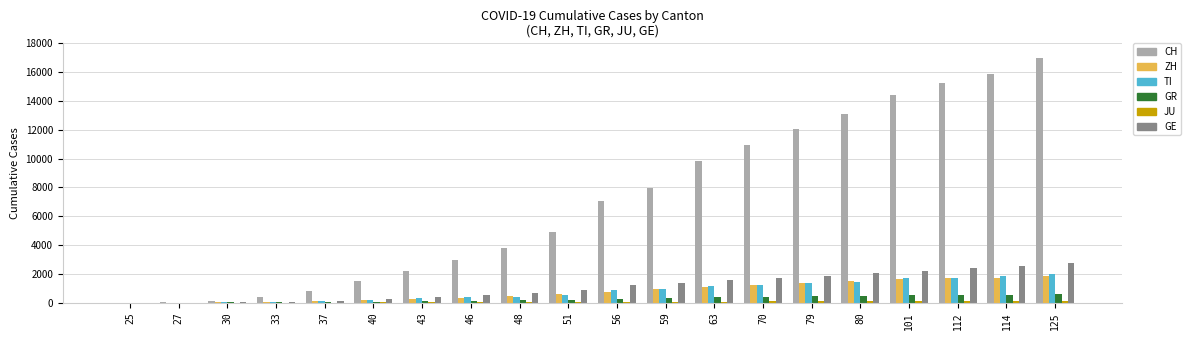

The value of GE at 70 is 2795. True or false?

False